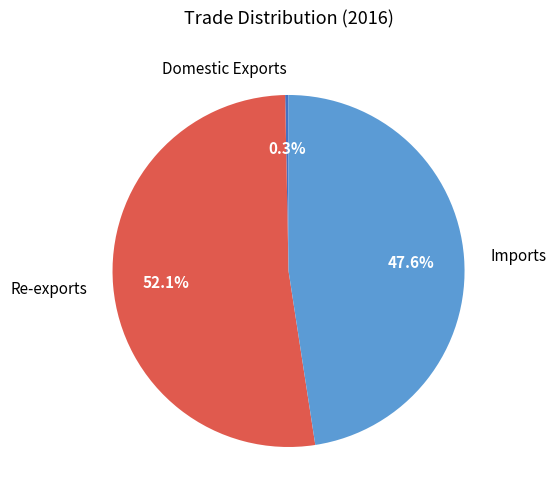

How many slices are in this pie chart?

3